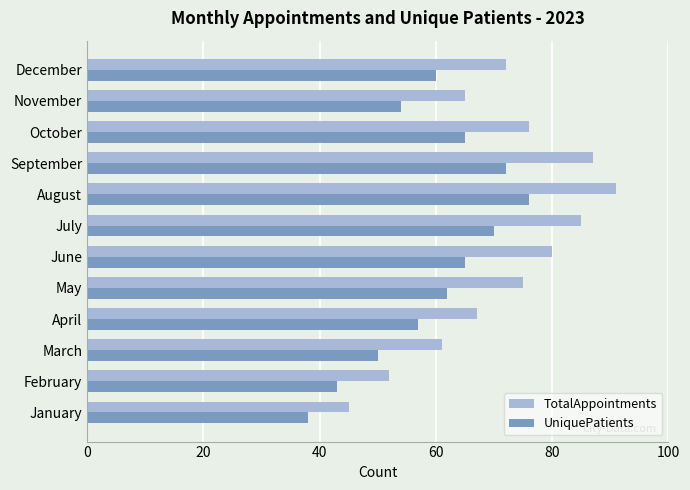

How many values in the TotalAppointments series are below 75?

6